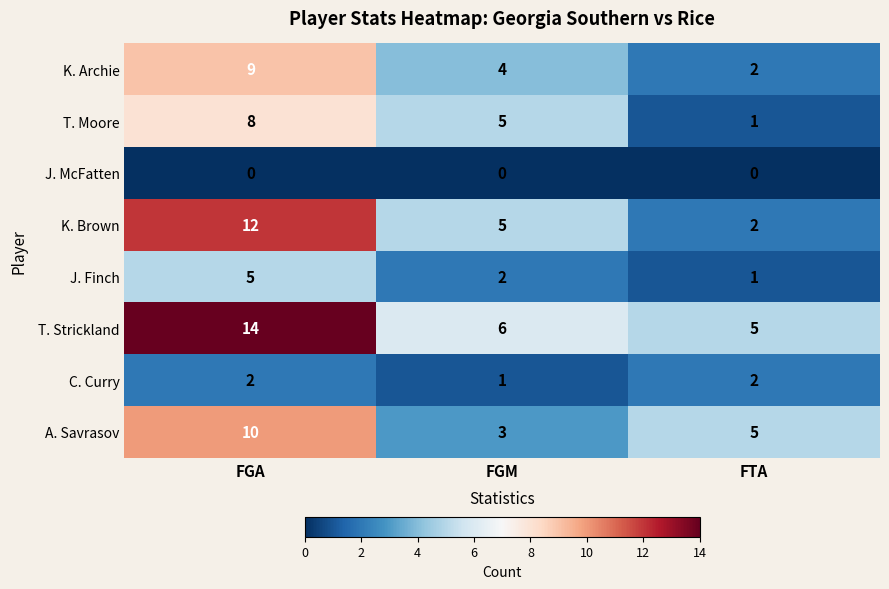

Where is J. Finch nearest to the value 3?

FGM